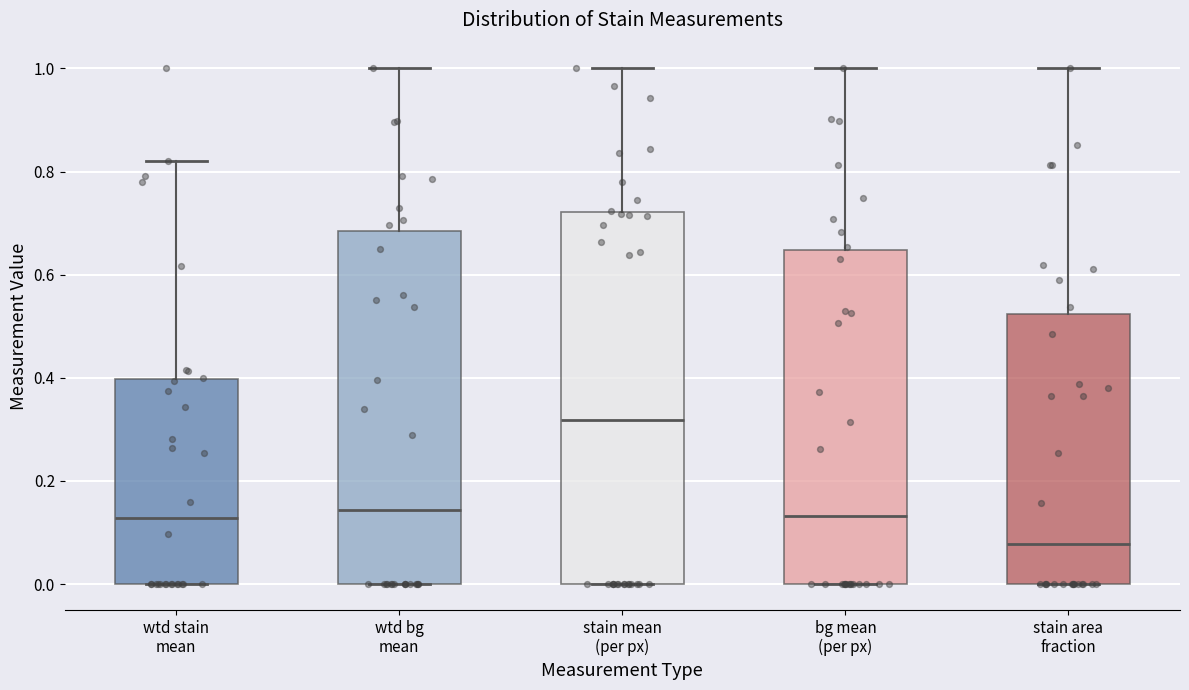

Reading left to right, read every box against the y-axis: the position of its median line, the range the box covers, and the ends of its whiskers. The values are not printed on the chart, so give them approximately, as read against the axis.

wtd stain mean: median 0.12, box 0.00 to 0.40, whiskers 0.00 to 0.82
wtd bg mean: median 0.14, box 0.00 to 0.68, whiskers 0.00 to 1.00
stain mean (per px): median 0.32, box 0.00 to 0.72, whiskers 0.00 to 1.00
bg mean (per px): median 0.14, box 0.00 to 0.64, whiskers 0.00 to 1.00
stain area fraction: median 0.08, box 0.00 to 0.52, whiskers 0.00 to 1.00